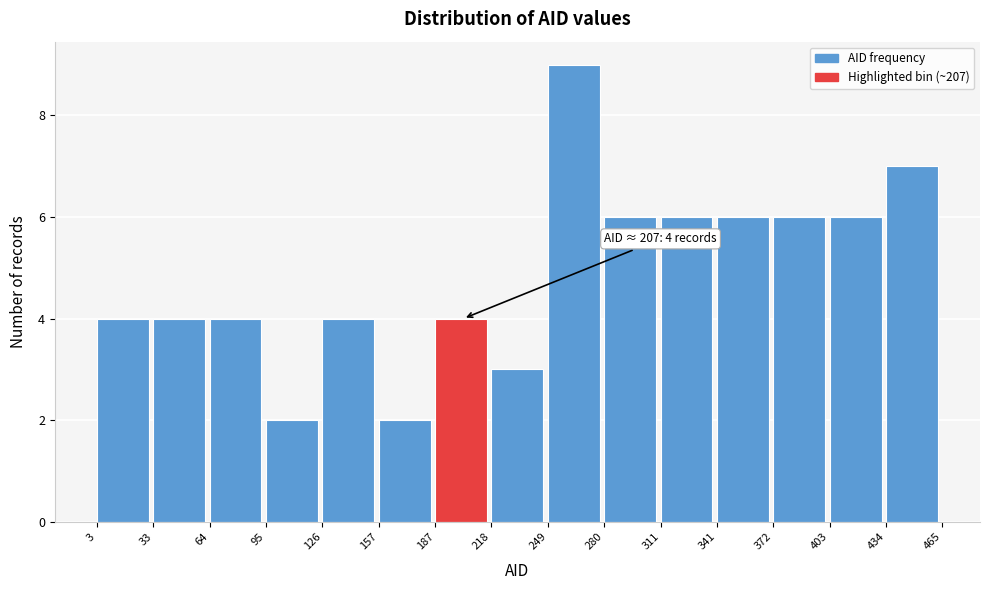

Over which range of the x-axis is the bar tallest?

249 to 280